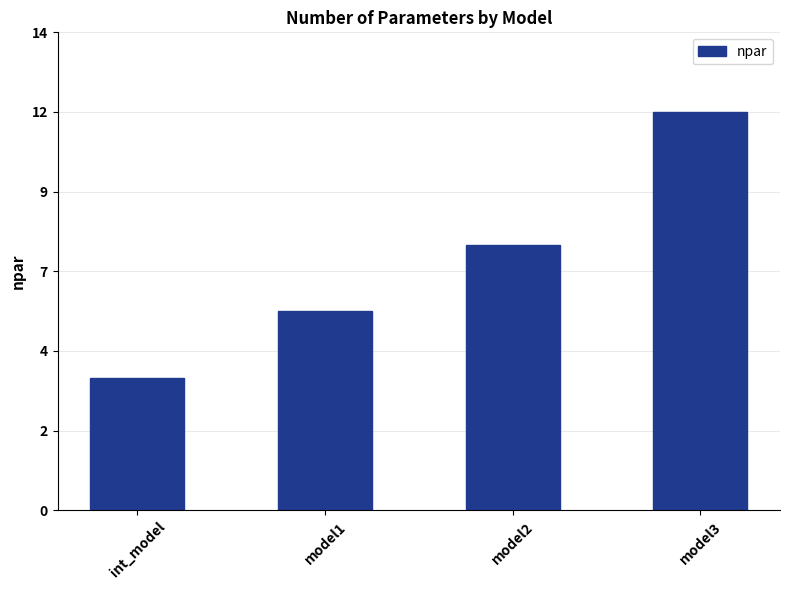

What is the label of the 2nd bar from the right?

model2